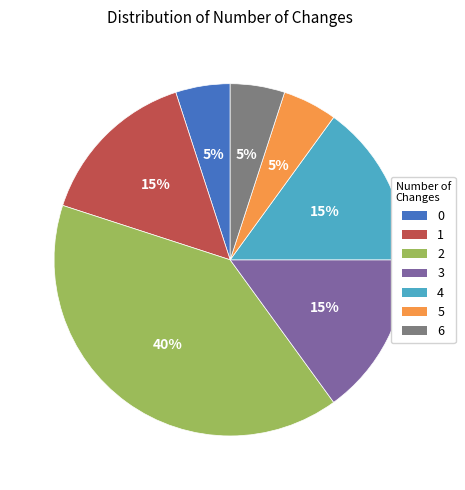

To the nearest percent, what is the combined percentage of 2 and 3?

55%